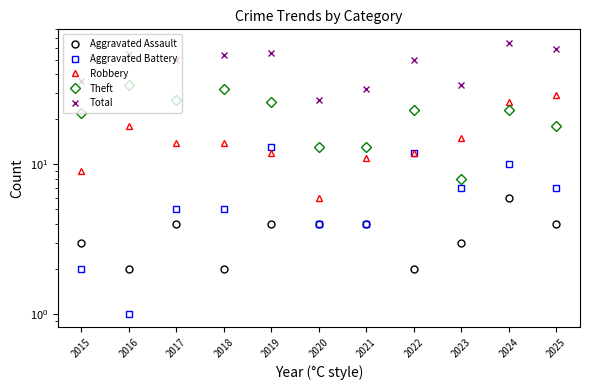

Between 2018 and 2021, which series saw the biggest shift?

Total